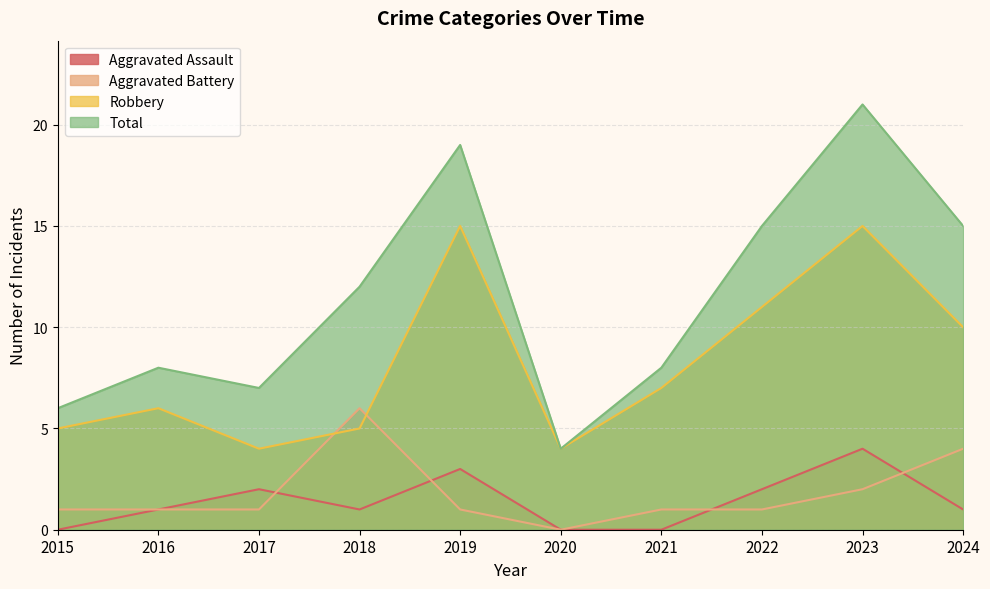

At 2022, list the series in order from largest to smallest.

Total, Robbery, Aggravated Assault, Aggravated Battery